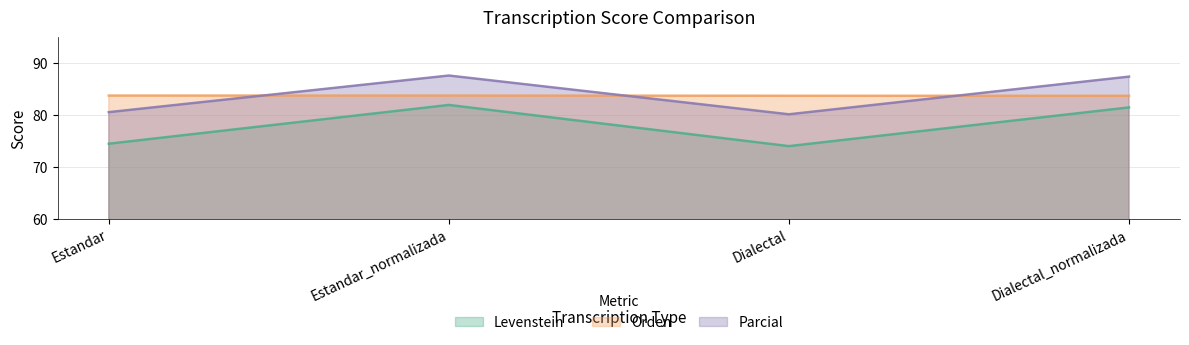

True or false: Orden and Levenstein cross at least once.

False